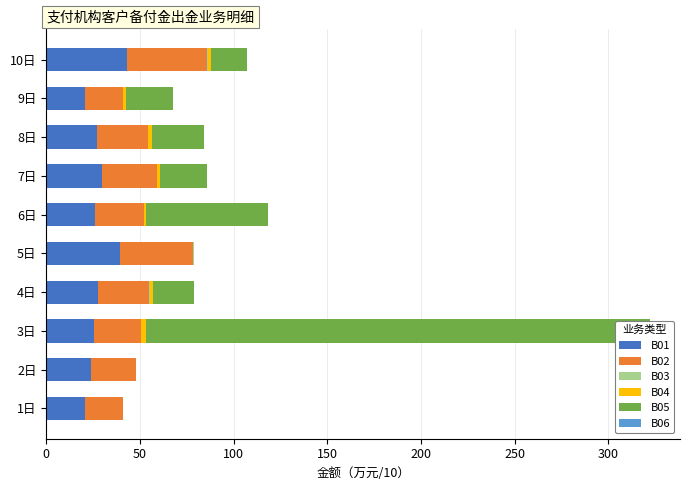

Which series changed the most between 2日 and 4日?

B05